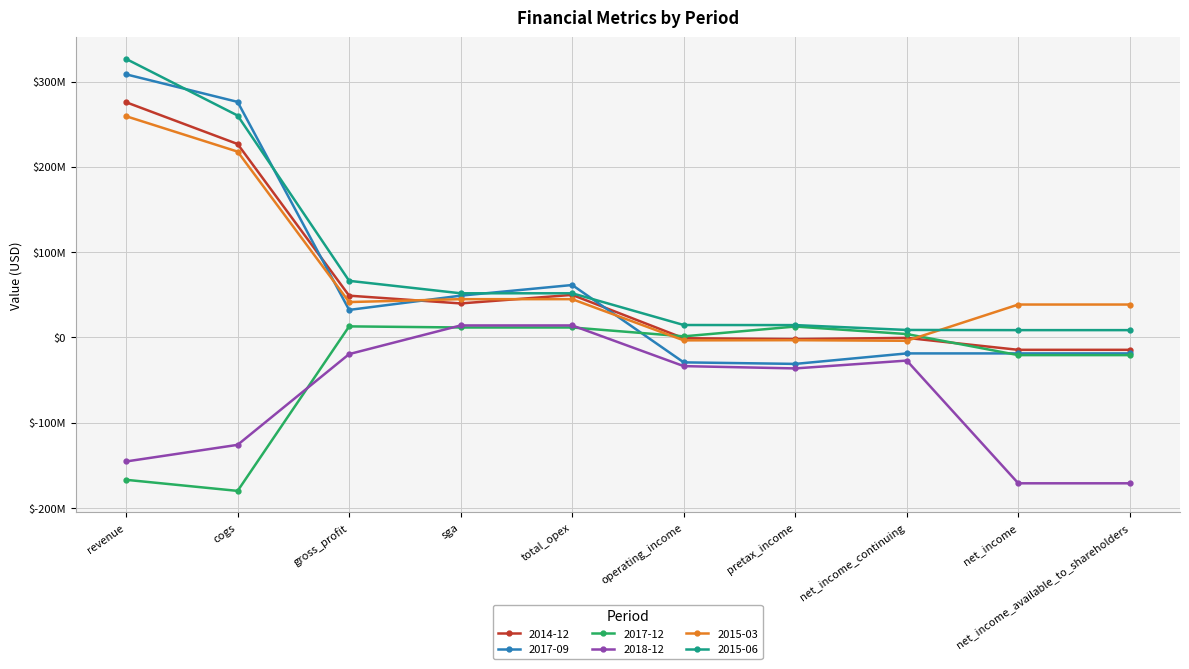

Which has a higher value, cogs or pretax_income?

cogs